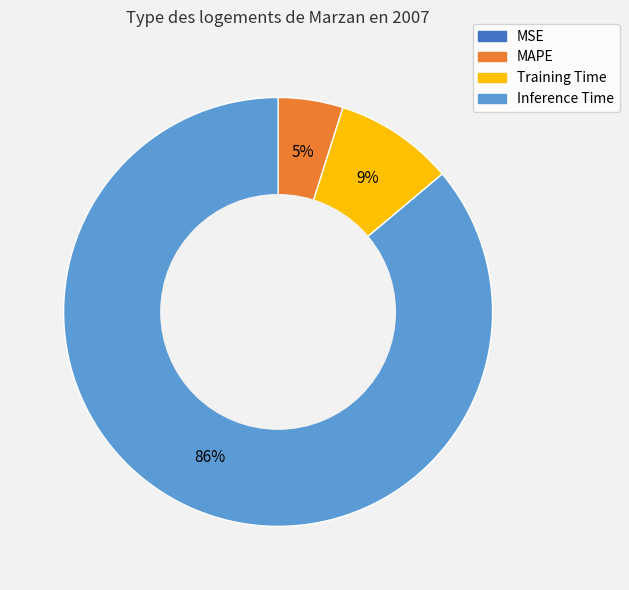

Which category has the biggest portion of the pie?

Inference Time